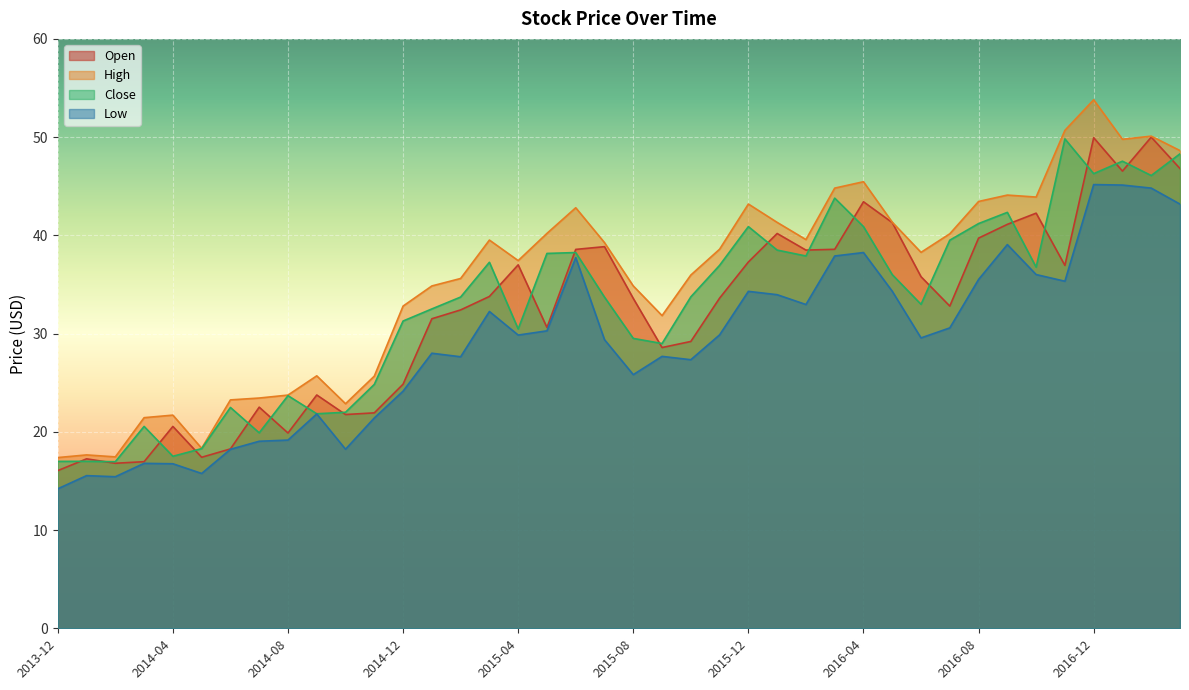

What is the difference between the highest and lowest values at 2015-12?

8.9